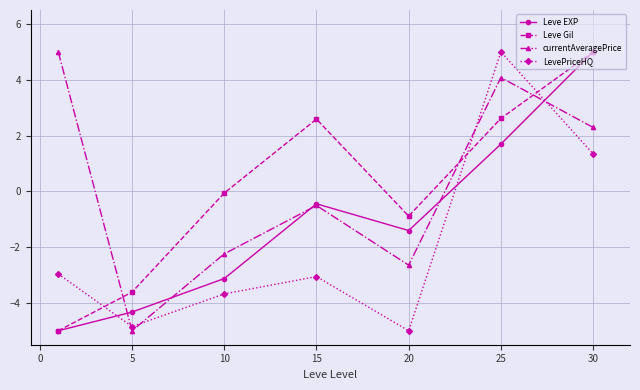

How many series are shown in this chart?

4